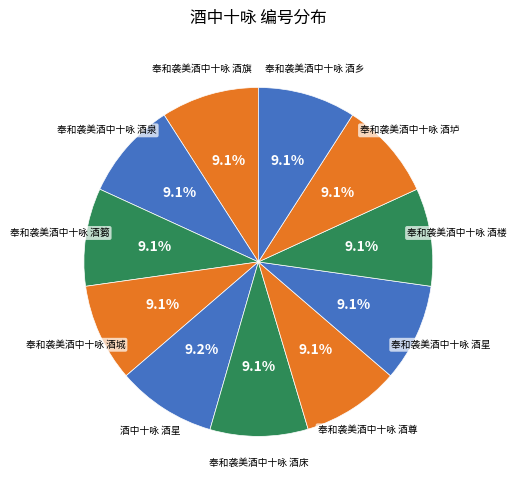

How many slices are in this pie chart?

11